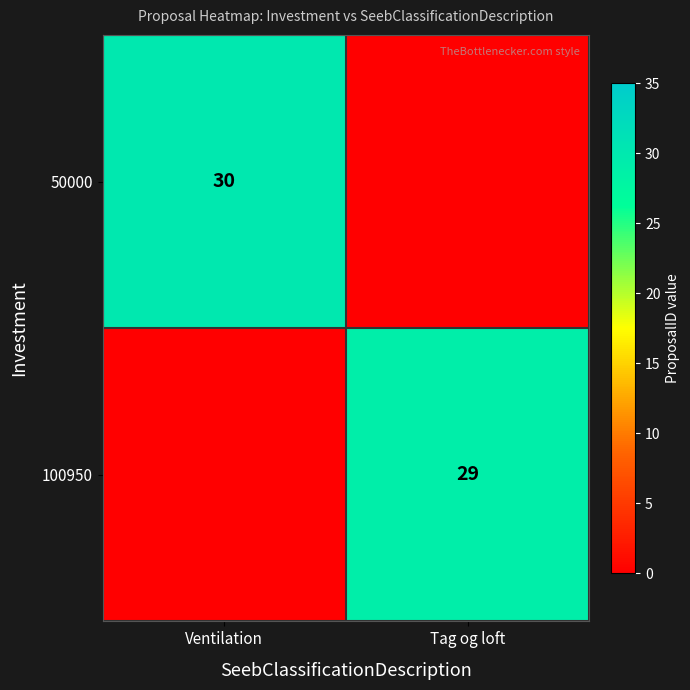

Is it true that 100950 equals 29 at Tag og loft?

True